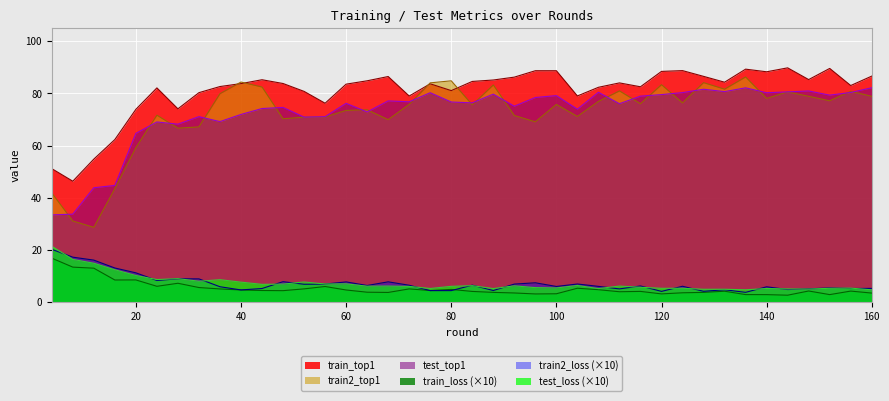

What is the approximate value of test_loss at 60?

7.1